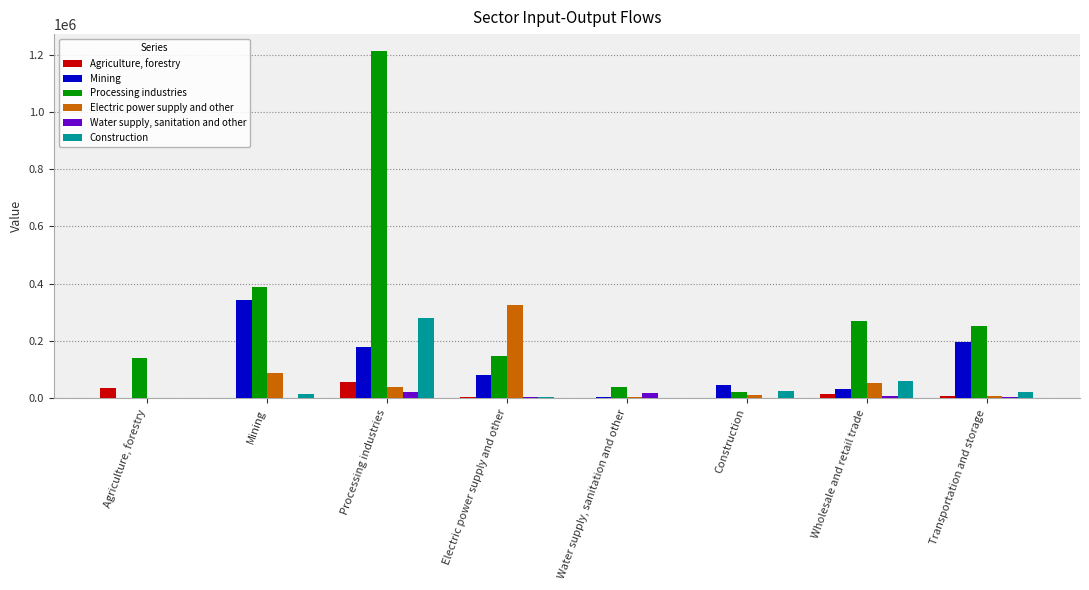

Which series changed the most between Agriculture, forestry and Processing industries?

Processing industries